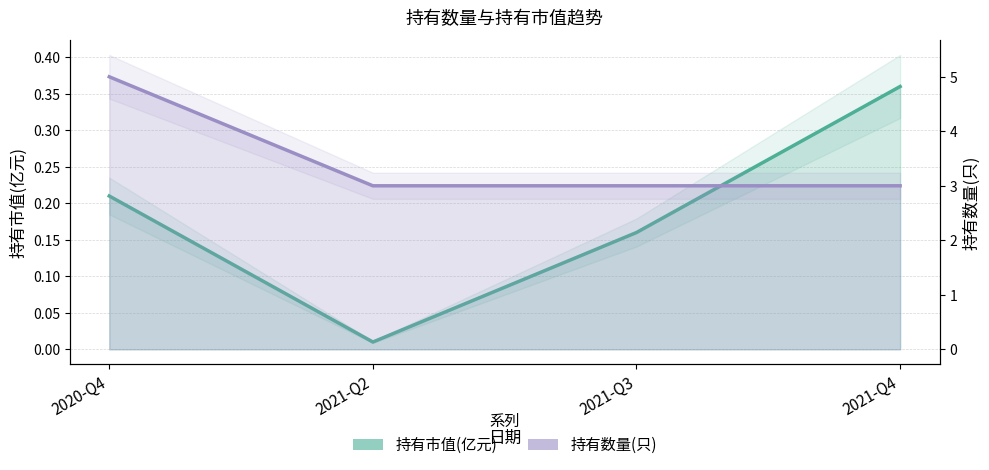

Which has a higher value, 2020-Q4 or 2021-Q3?

2020-Q4